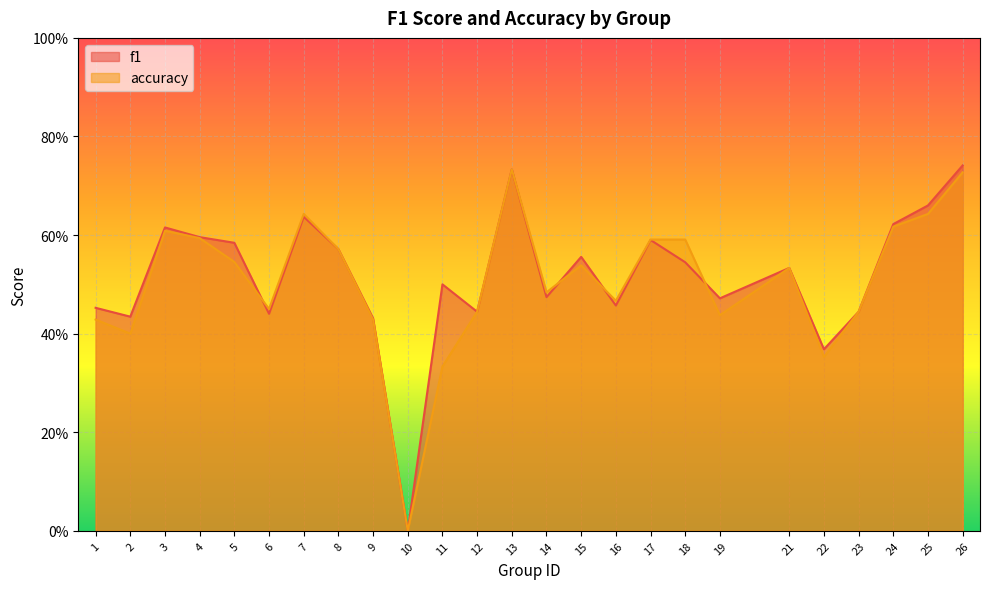

Reading right to left, transcribe all the data shown in this chart.

f1: 26=0.7	25=0.7	24=0.6	23=0.4	22=0.4	21=0.5	19=0.5	18=0.5	17=0.6	16=0.5	15=0.6	14=0.5	13=0.7	12=0.4	11=0.5	10=0.0	9=0.4	8=0.6	7=0.6	6=0.4	5=0.6	4=0.6	3=0.6	2=0.4	1=0.5
accuracy: 26=0.7	25=0.6	24=0.6	23=0.4	22=0.4	21=0.5	19=0.4	18=0.6	17=0.6	16=0.5	15=0.5	14=0.5	13=0.7	12=0.4	11=0.3	10=0.0	9=0.4	8=0.6	7=0.6	6=0.5	5=0.5	4=0.6	3=0.6	2=0.4	1=0.4